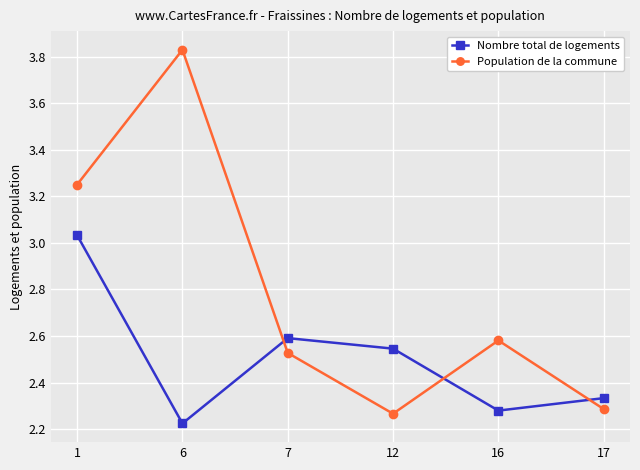

Where is the first local maximum for Nombre total de logements?

7